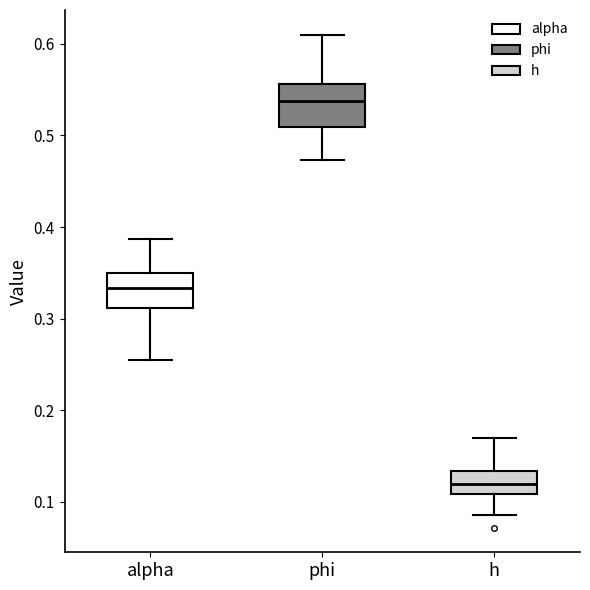

Reading left to right, transcribe this box plot: for each box, give where its median line is, the range the box spans, and where its two whiskers end, as read against the y-axis. The values are not printed on the chart, so give them approximately, as read against the axis.

alpha: median 0.33, box 0.31 to 0.35, whiskers 0.25 to 0.39
phi: median 0.54, box 0.51 to 0.56, whiskers 0.47 to 0.61
h: median 0.12, box 0.11 to 0.13, whiskers 0.09 to 0.17